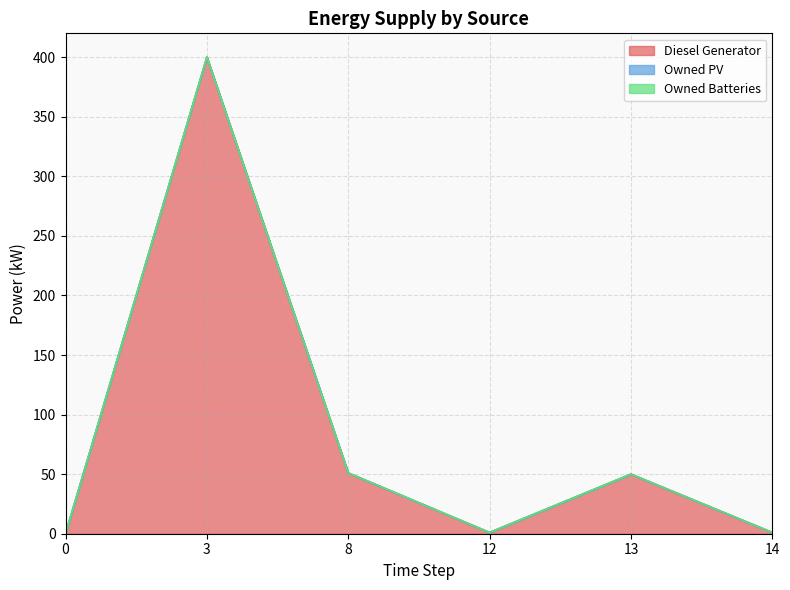

Which series has the largest total across all categories?

Diesel Generator